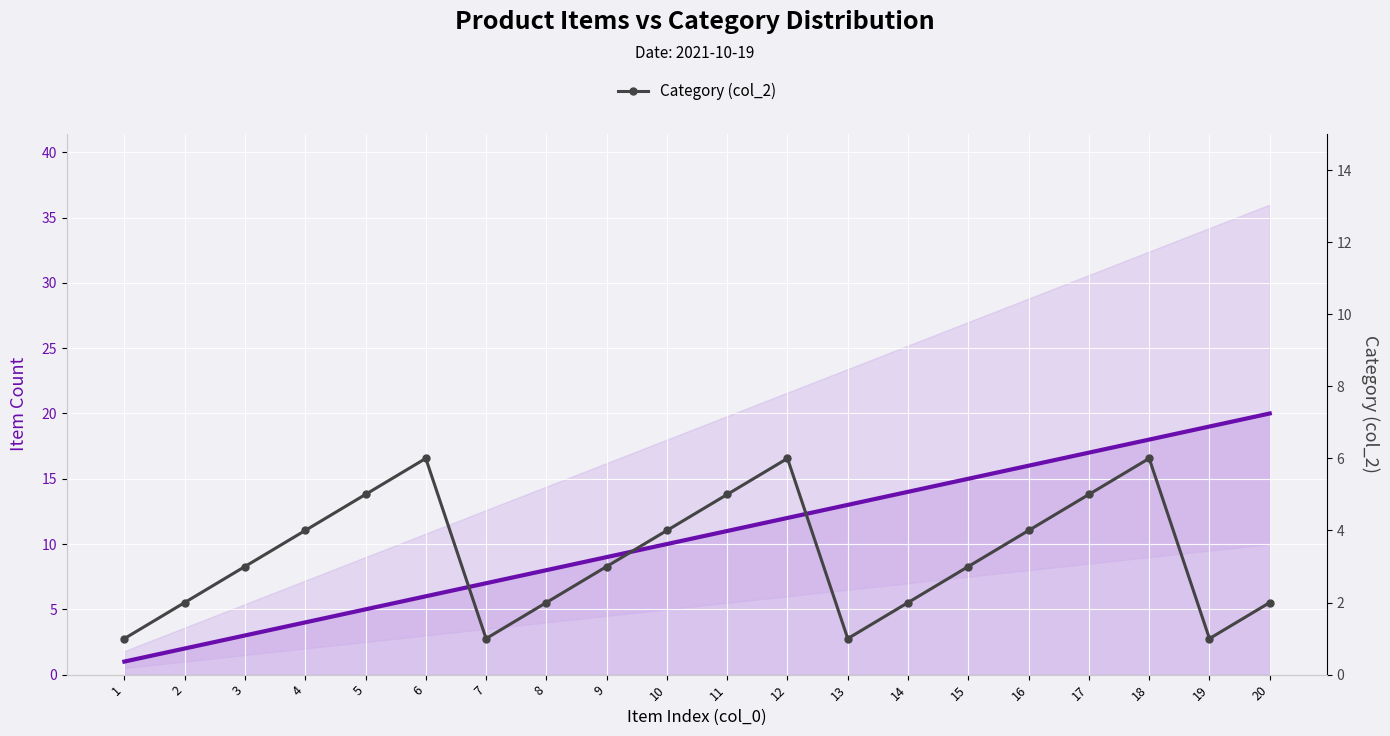

What is the difference between the Item Count (col_0) values at 5 and 4?

1